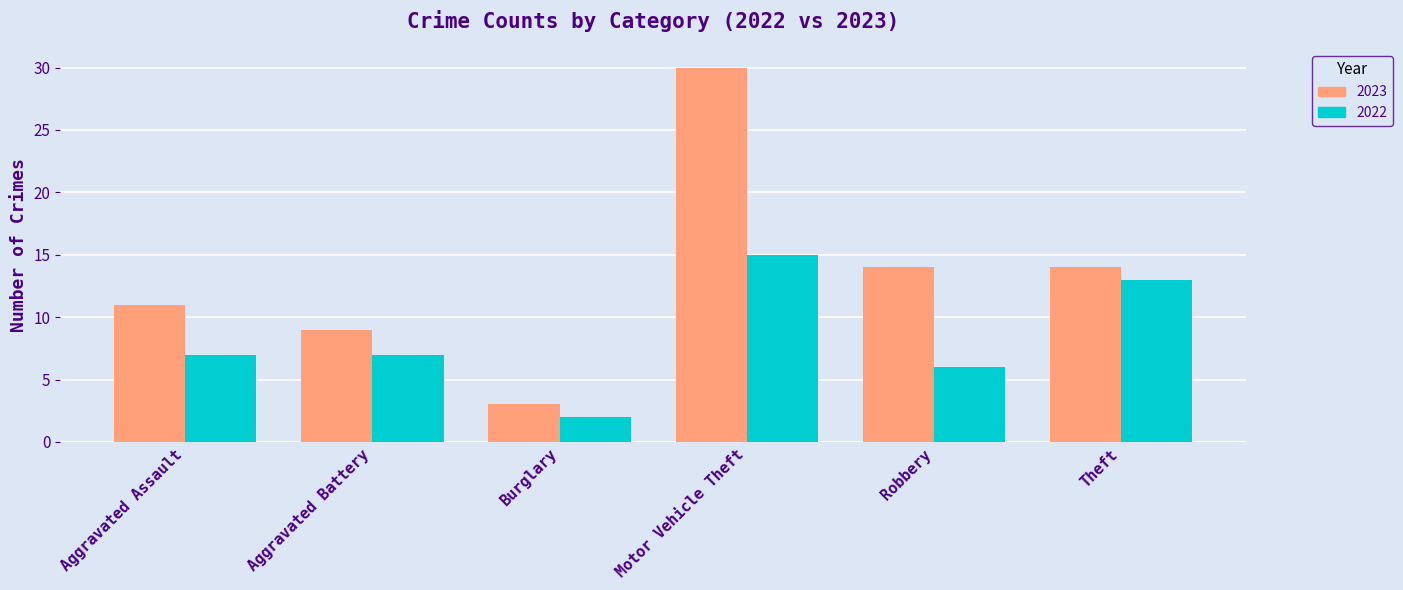

The 2023 series shows 11 at Aggravated Assault. True or false?

True